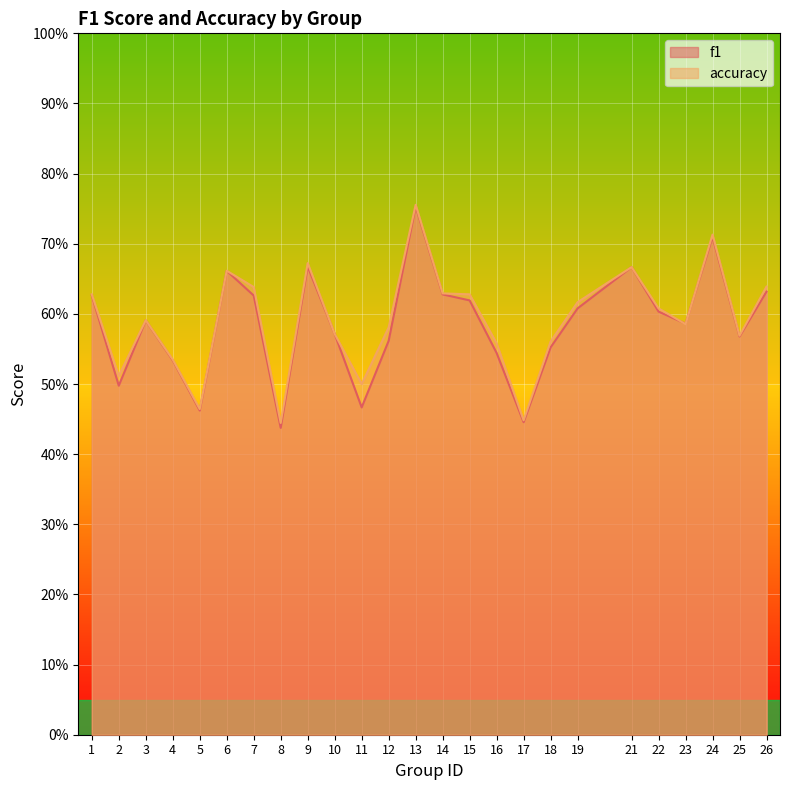

True or false: accuracy and f1 cross at least once.

True